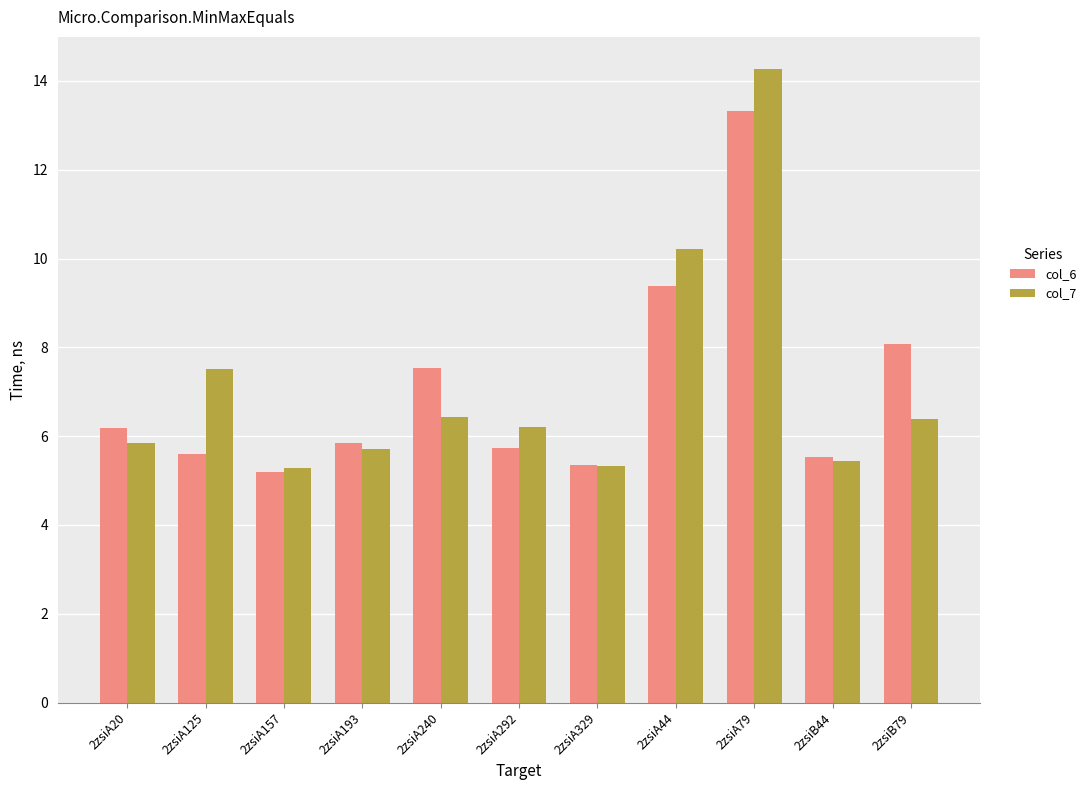

How many values in the col_7 series exceed 6?

6